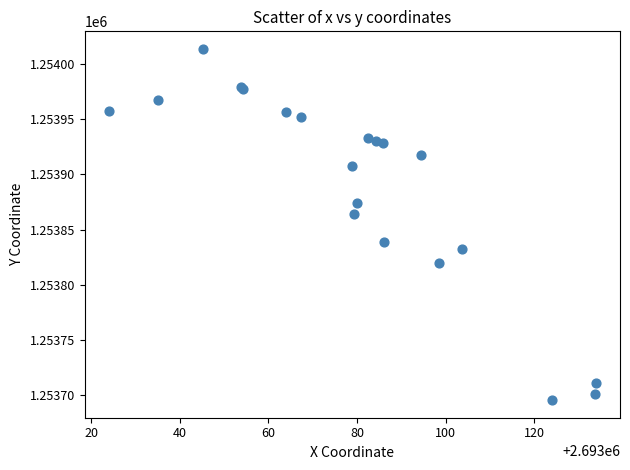

What Y value in the scatter plot is closest to 1253854?

1253864.3